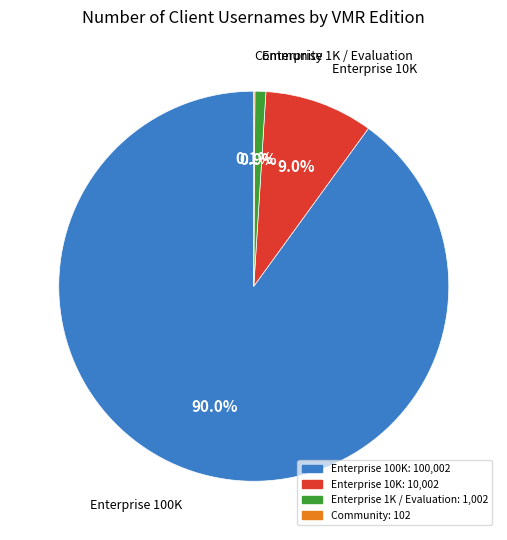

What is the majority slice?

Enterprise 100K